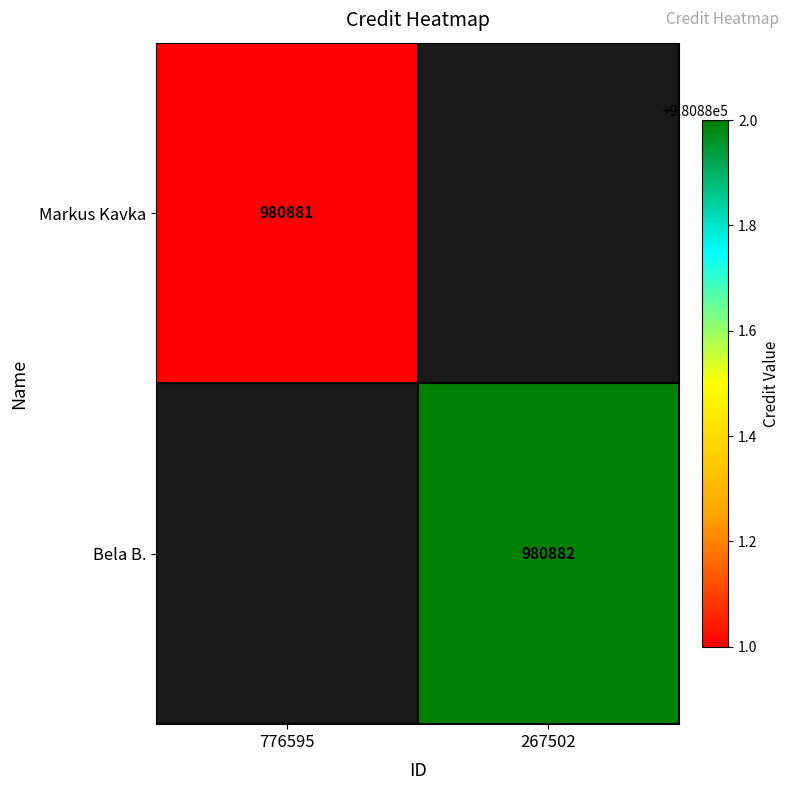

Which has a higher value, 267502 or 776595?

776595